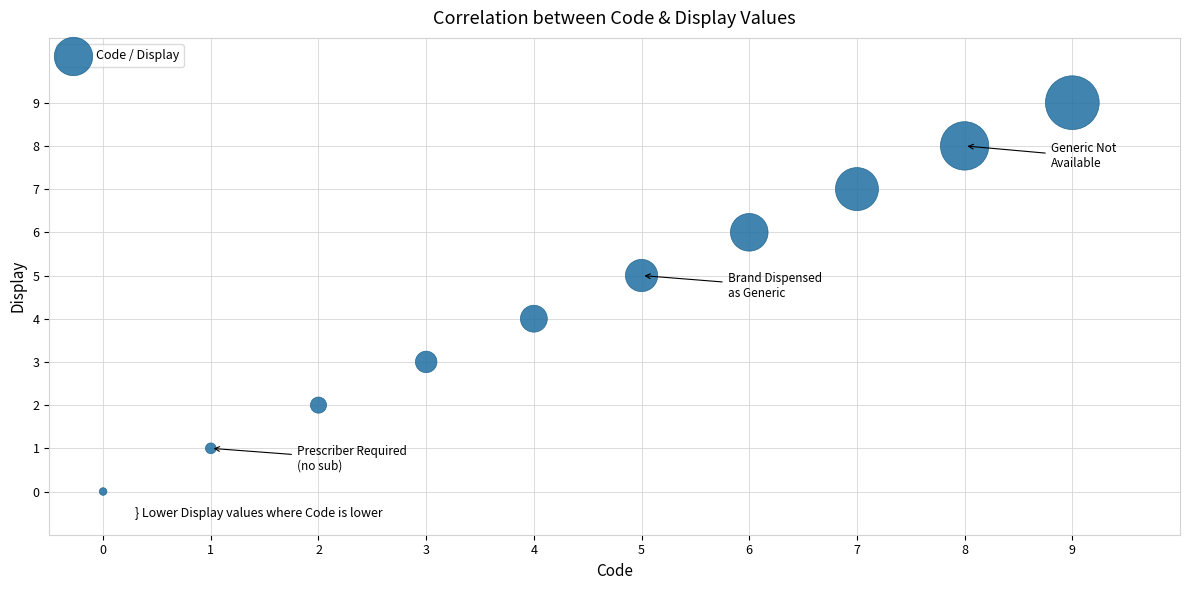

What is the range of Y values (max minus min)?

9